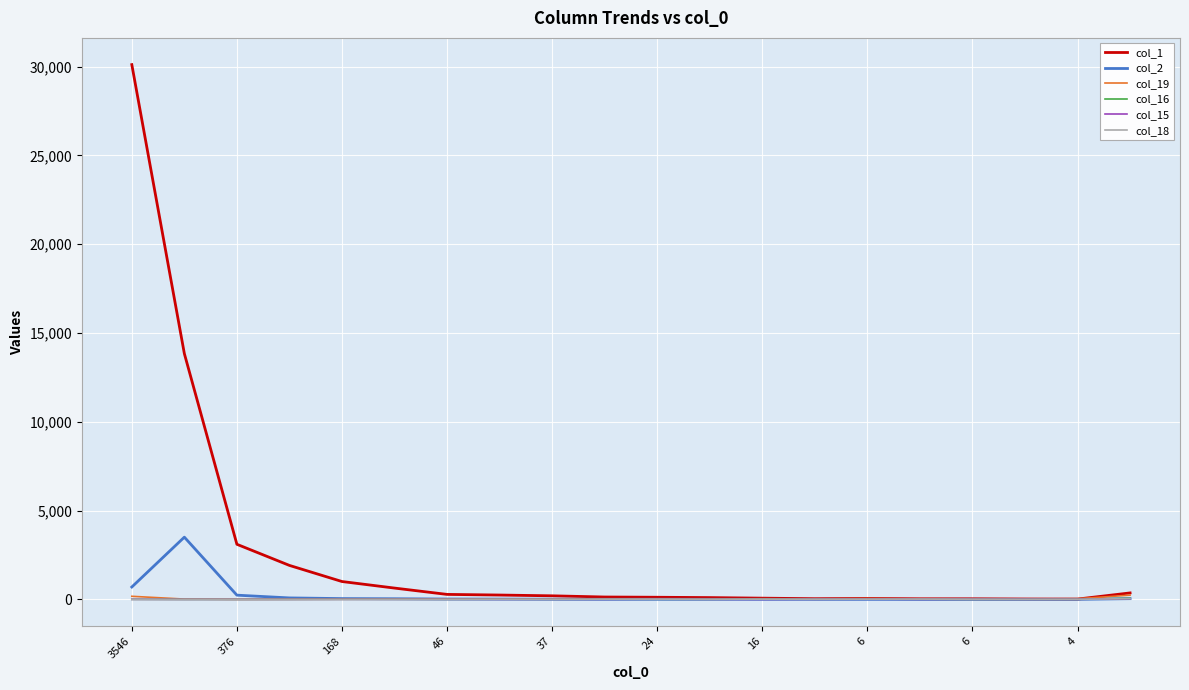

What is the greatest value displayed?

30107